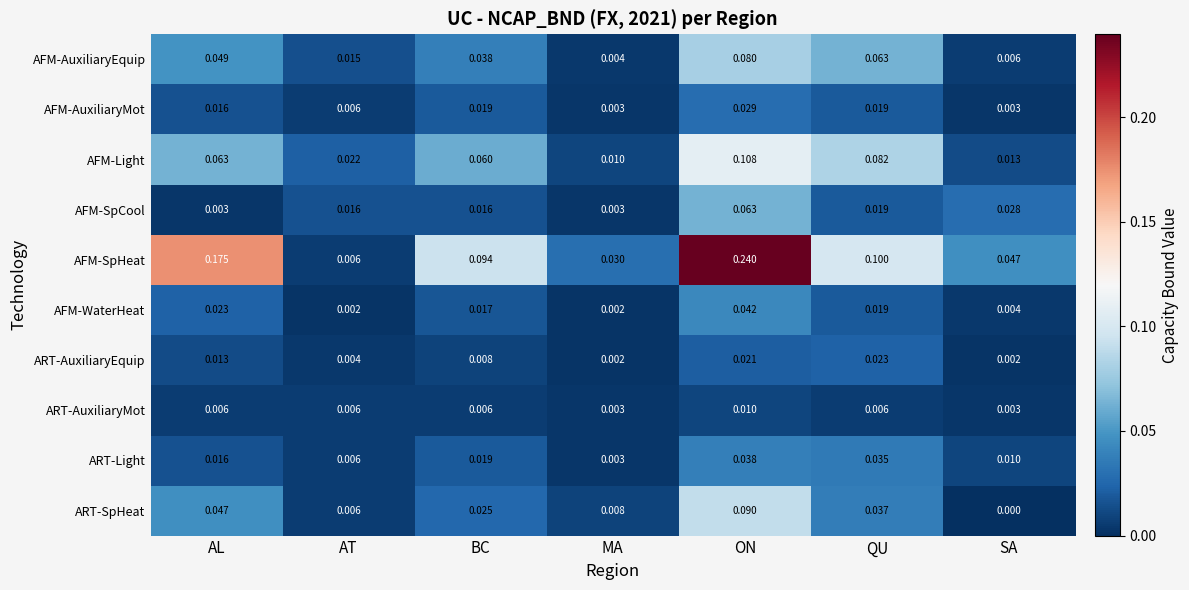

Which series has the largest range (max minus min)?

AFM-SpHeat